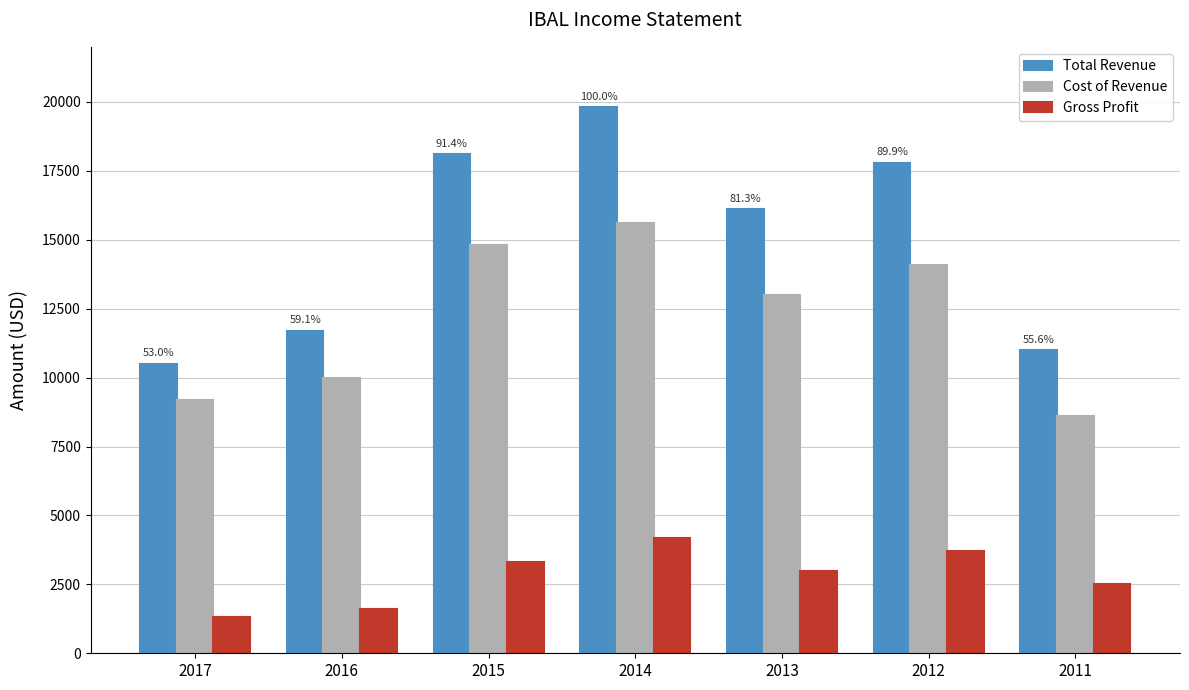

How many data points does each series have?

7